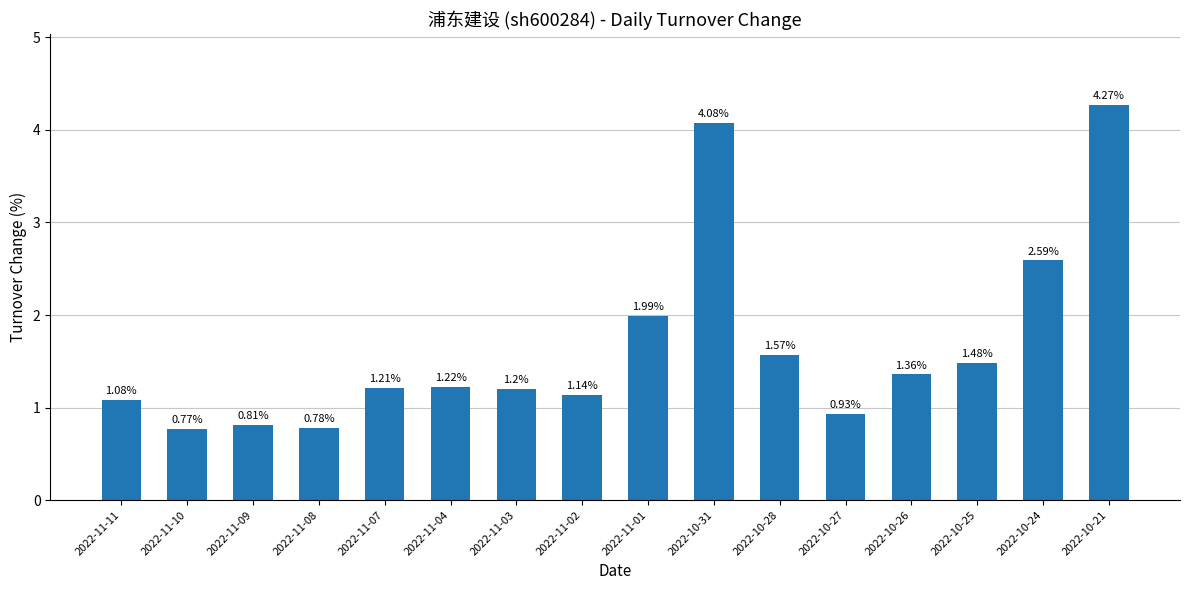

How many values exceed 1?

12